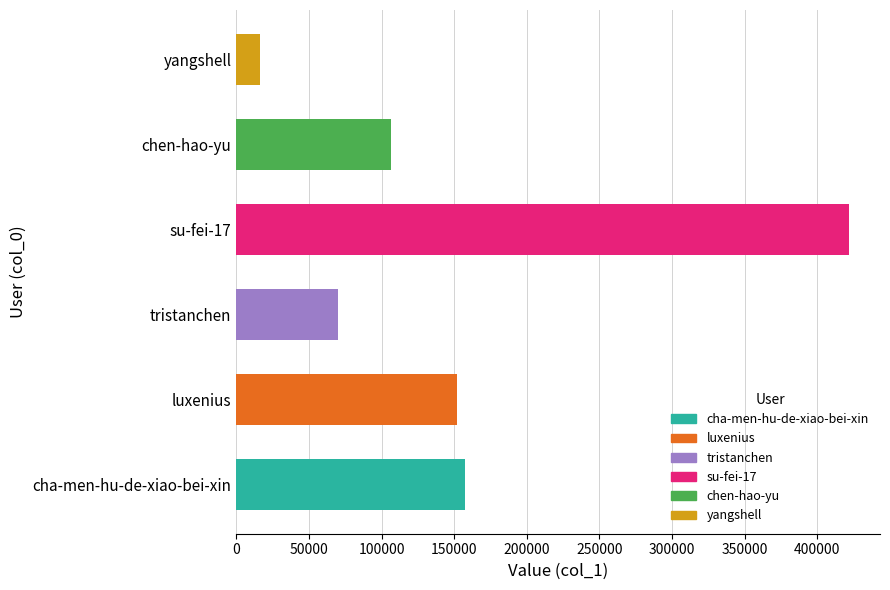

Count the number of data series in this chart.

1